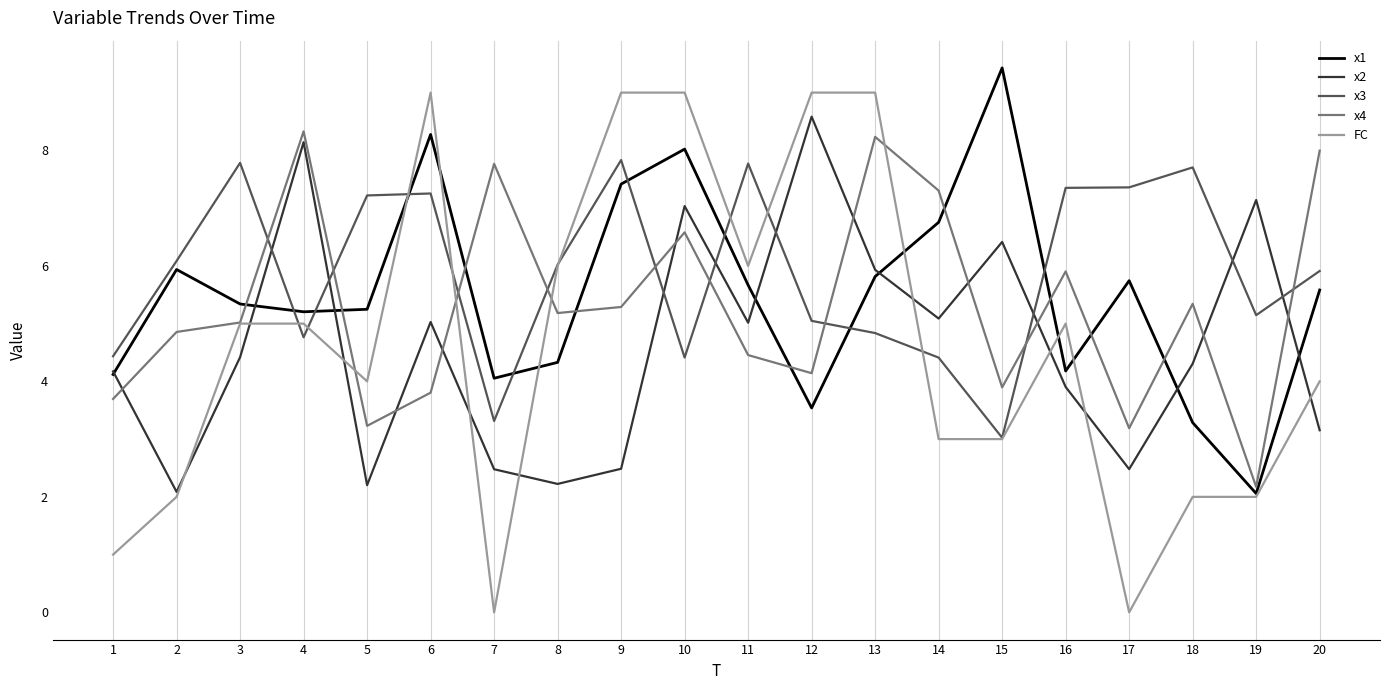

True or false: x1 and FC cross at least once.

True